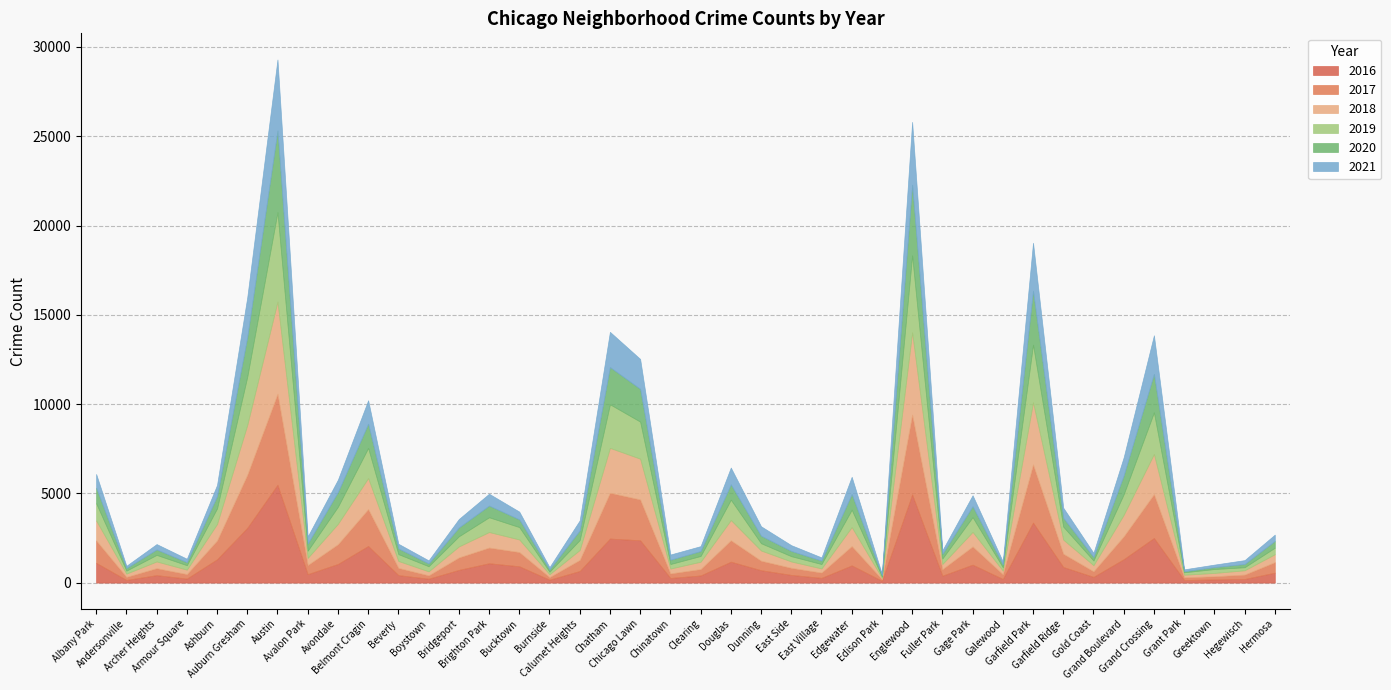

Which has a higher value, Grand Crossing or Andersonville?

Grand Crossing